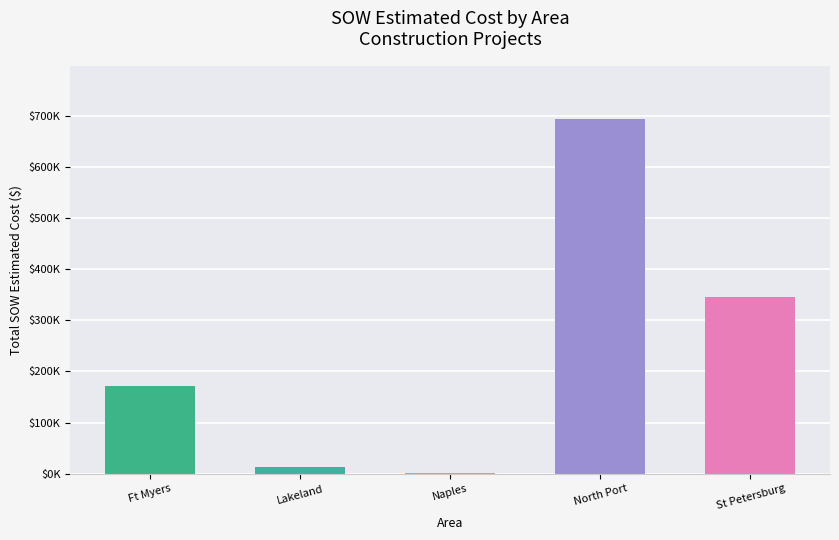

Reading right to left, list all the values displayed in this chart.

St Petersburg=345922.0	North Port=693786.3	Naples=1343.9	Lakeland=12886.4	Ft Myers=170870.5